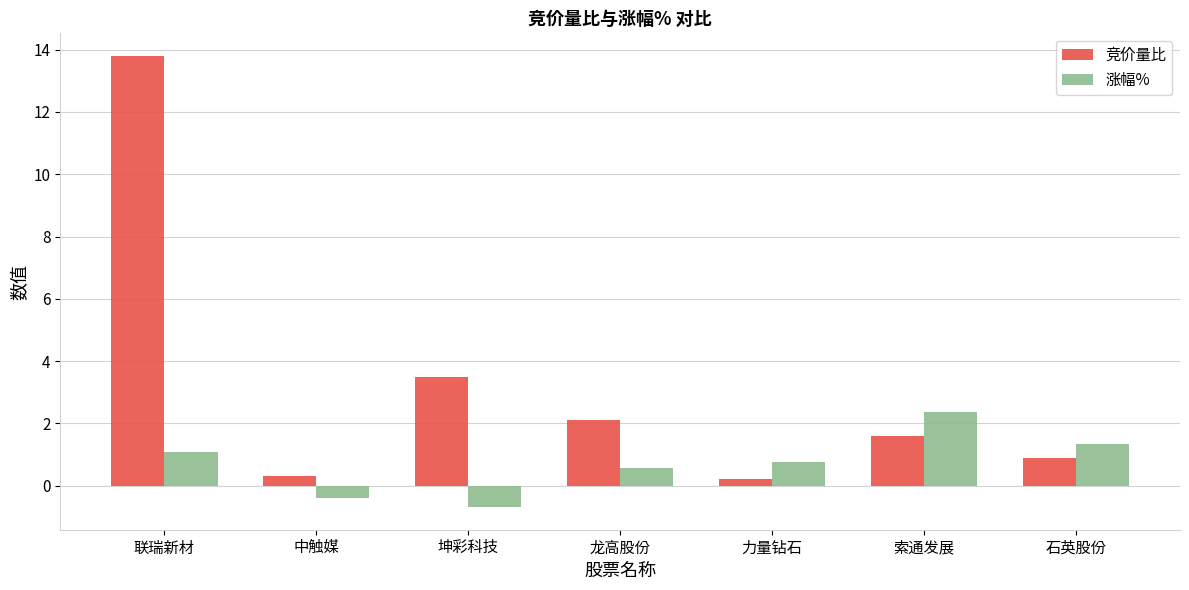

At which category is the sum across all series the highest?

联瑞新材